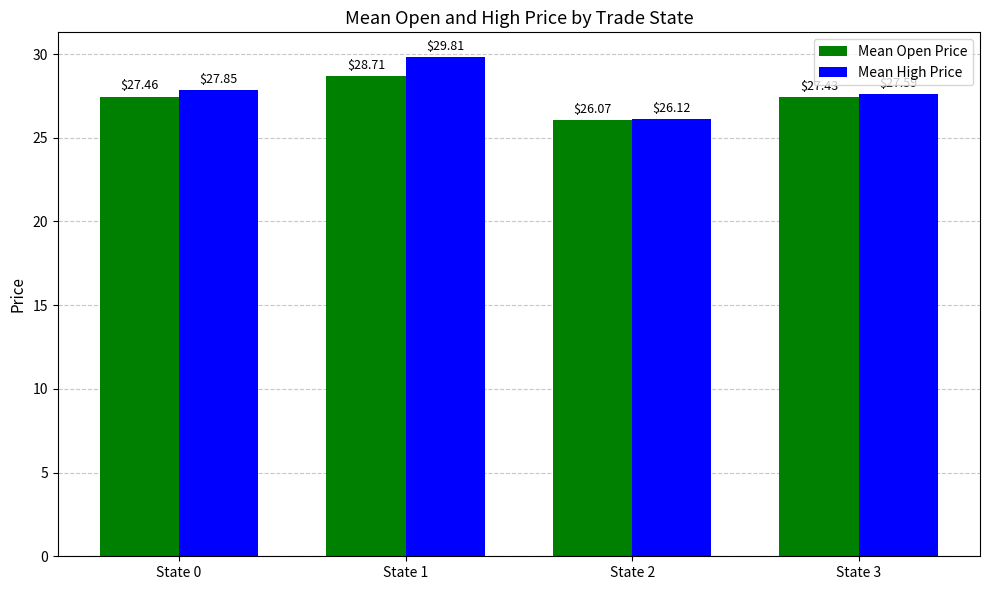

Where does the Mean High Price series first go above 27?

State 0